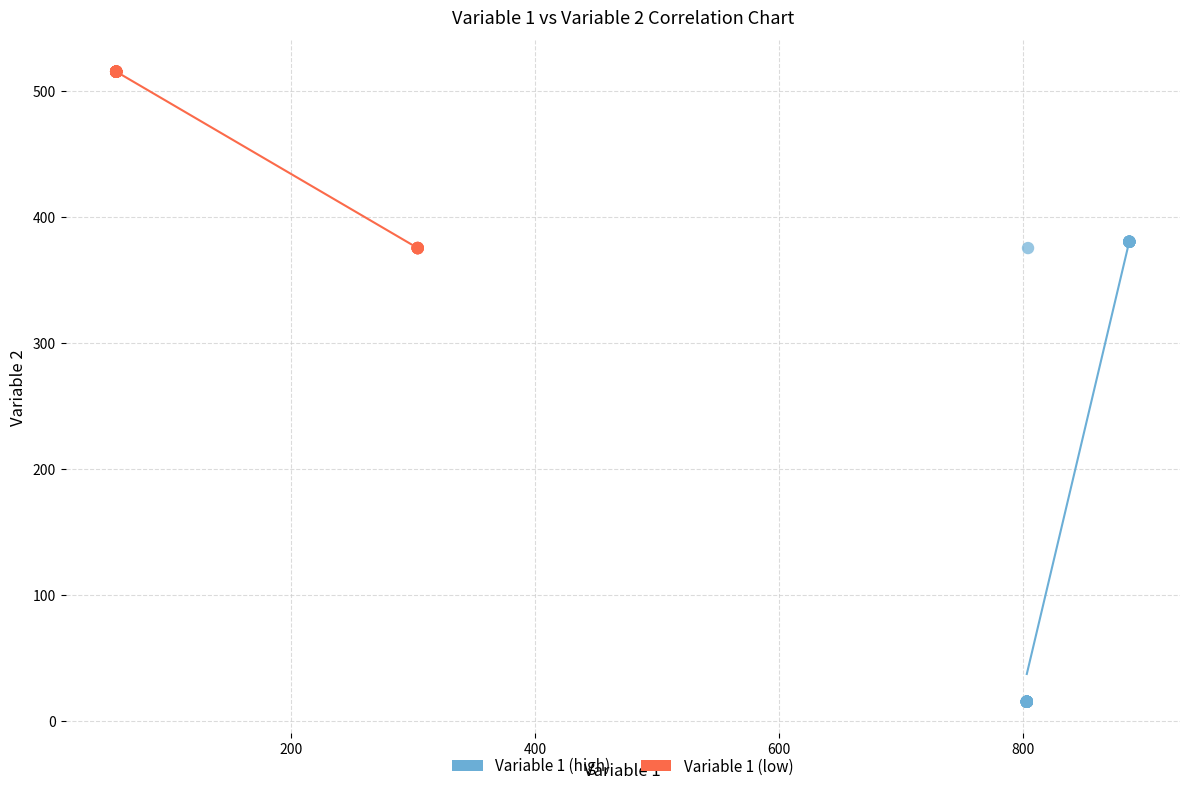

Which series reaches the maximum Y coordinate?

Variable 1 (low)